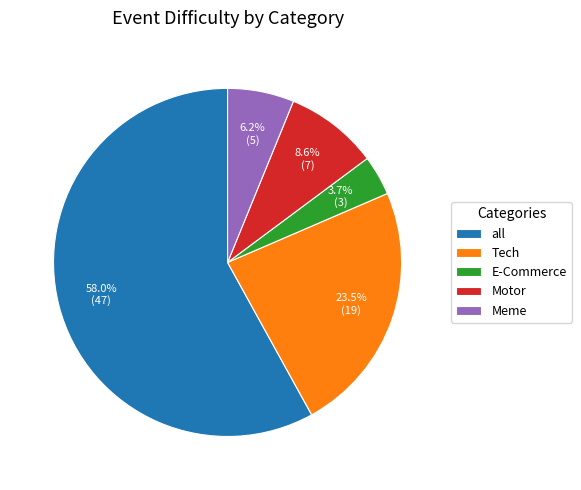

How many segments does this pie chart have?

5